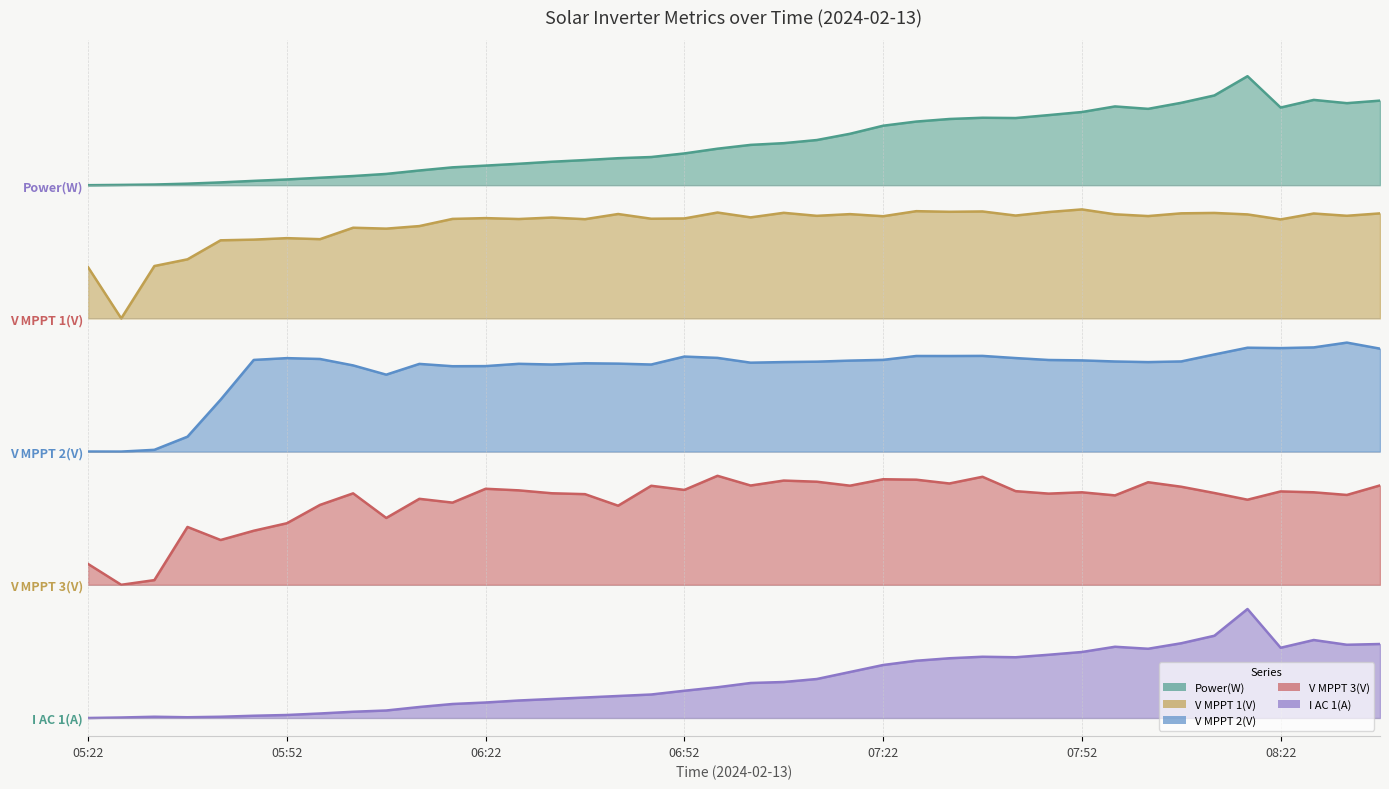

What is the label of the 30th point from the right?

06:12